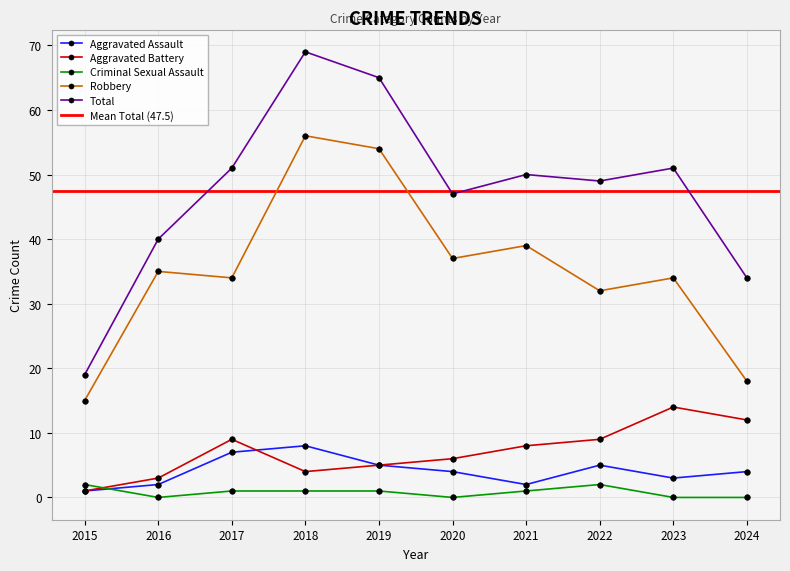

Reading left to right, what are all the values shown in this chart?

Aggravated Assault: 1	2	7	8	5	4	2	5	3	4
Aggravated Battery: 1	3	9	4	5	6	8	9	14	12
Criminal Sexual Assault: 2	0	1	1	1	0	1	2	0	0
Robbery: 15	35	34	56	54	37	39	32	34	18
Total: 19	40	51	69	65	47	50	49	51	34